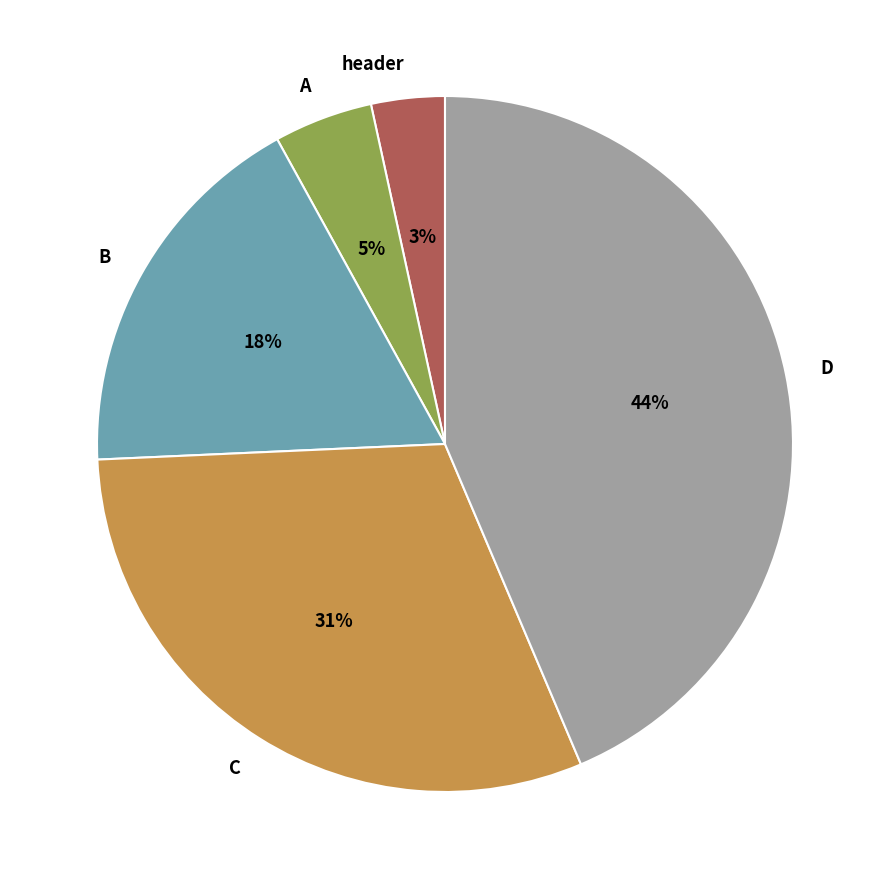

Rank the categories by value from lowest to highest.

header, A, B, C, D